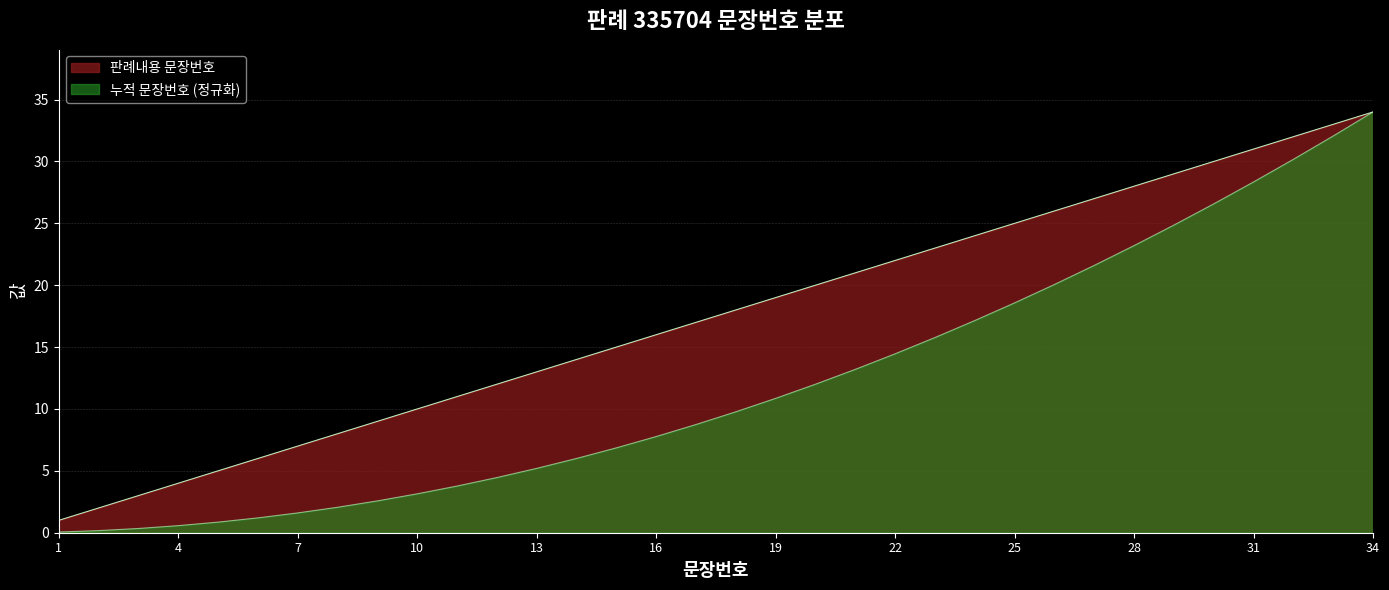

Reading left to right, extract all data points from this chart.

판례내용 문장번호: 1.0	2.0	3.0	4.0	5.0	6.0	7.0	8.0	9.0	10.0	11.0	12.0	13.0	14.0	15.0	16.0	17.0	18.0	19.0	20.0	21.0	22.0	23.0	24.0	25.0	26.0	27.0	28.0	29.0	30.0	31.0	32.0	33.0	34.0
누적 문장번호: 0.1	0.2	0.3	0.6	0.9	1.2	1.6	2.1	2.6	3.1	3.8	4.5	5.2	6.0	6.9	7.8	8.7	9.8	10.9	12.0	13.2	14.5	15.8	17.1	18.6	20.1	21.6	23.2	24.9	26.6	28.3	30.2	32.1	34.0